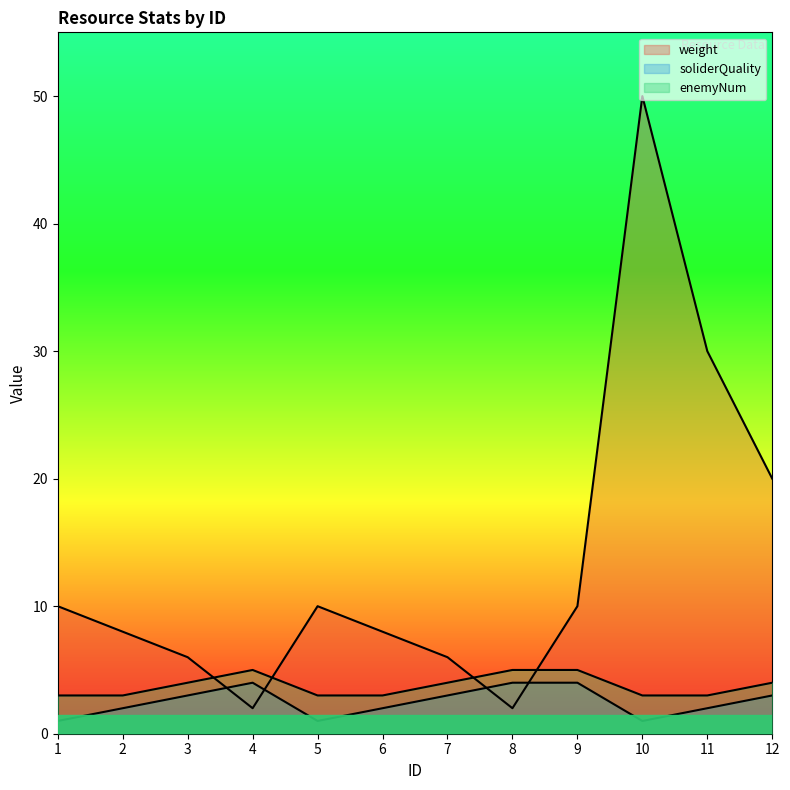

What are all the series names shown in the legend?

weight, soliderQuality, enemyNum